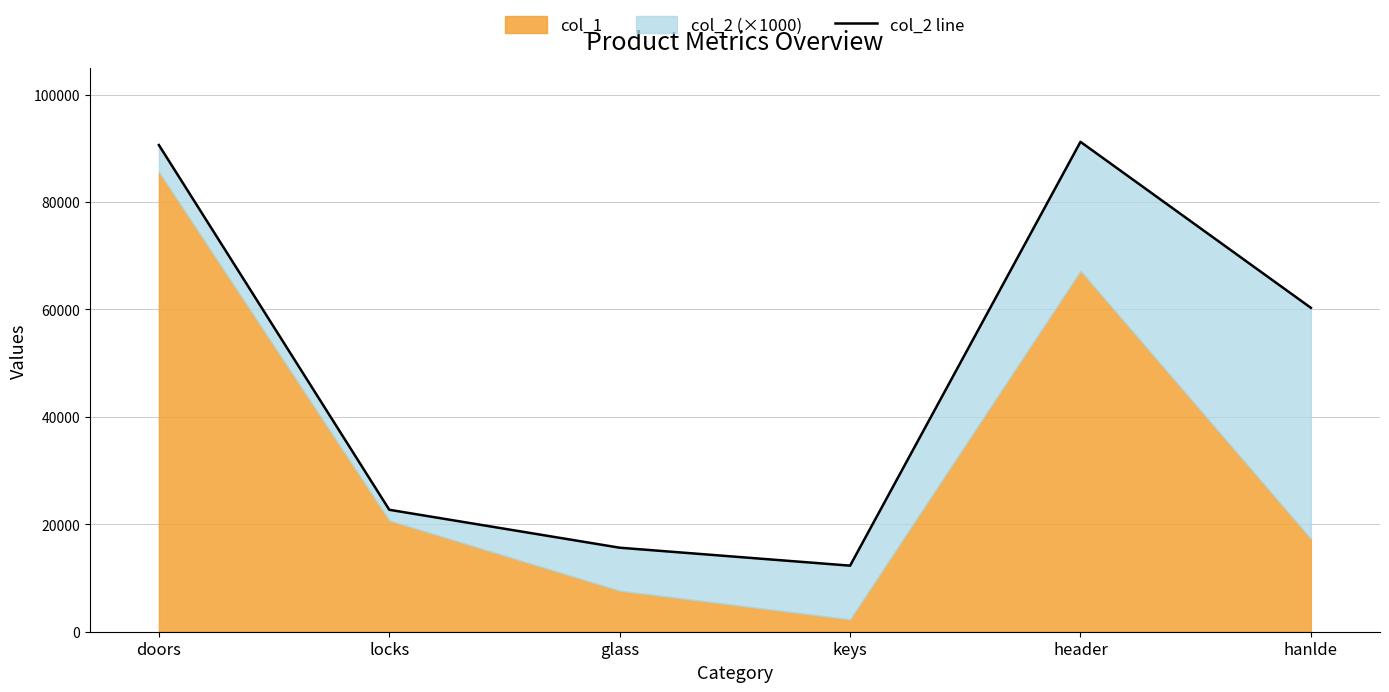

The value at keys is 17624. True or false?

False